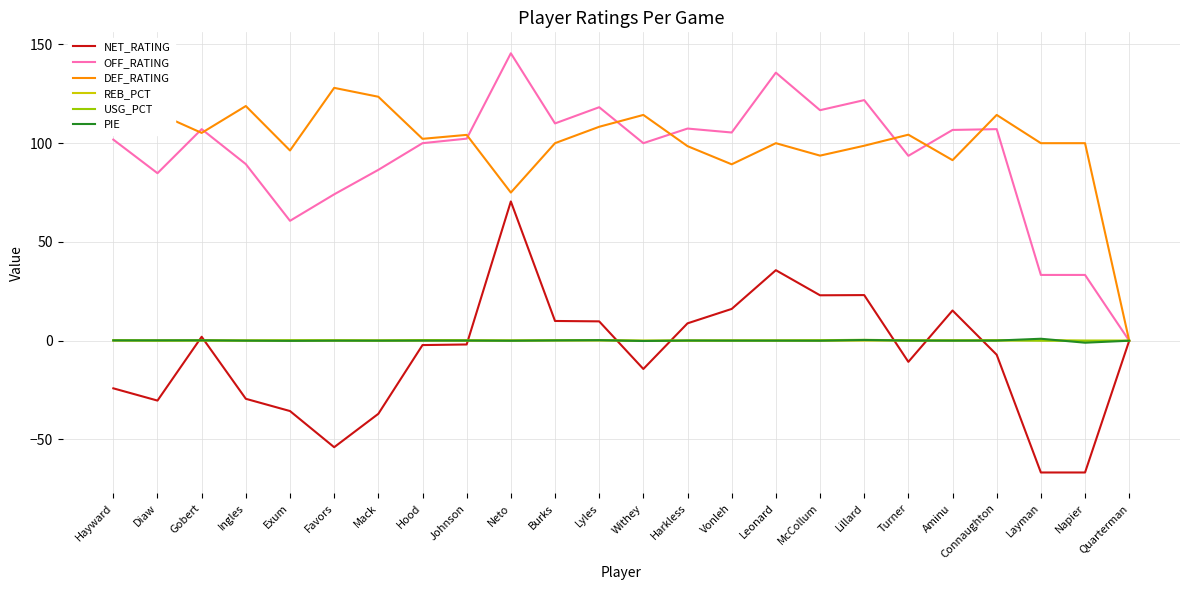

Is the value of REB_PCT at McCollum greater than the value of OFF_RATING at Johnson?

No